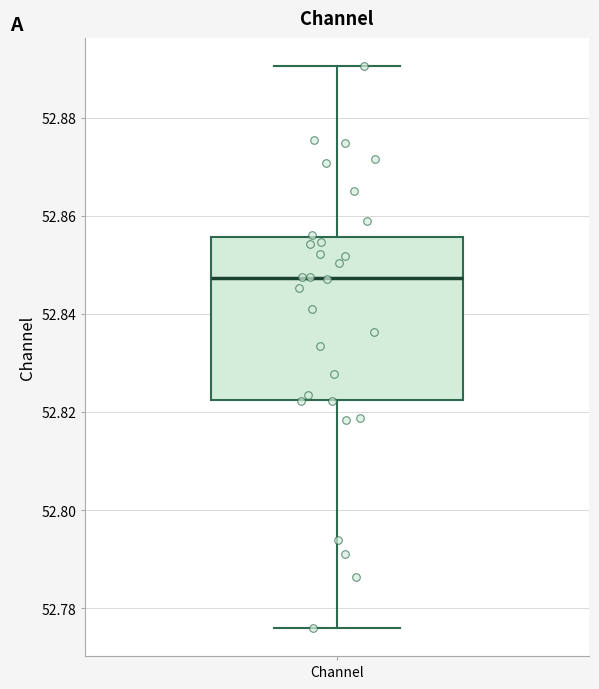

Read this box plot against the y-axis: the position of the median line, the range covered by the box, and the ends of both whiskers. The values are not printed on the chart, so give them approximately, as read against the axis.

median 52.848, box 52.822 to 52.856, whiskers 52.776 to 52.890